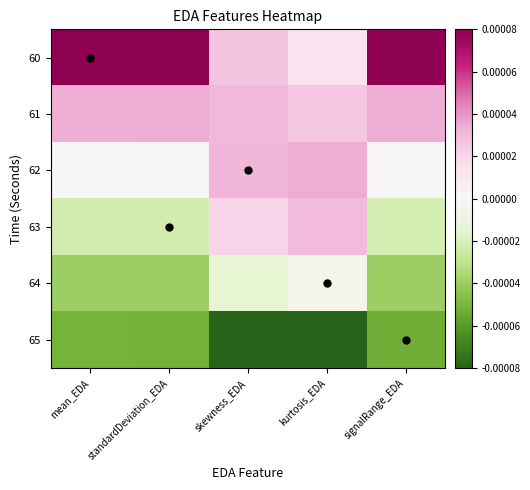

List the series in order of their peak value, lowest first.

65, 64, 63, 62, 61, 60